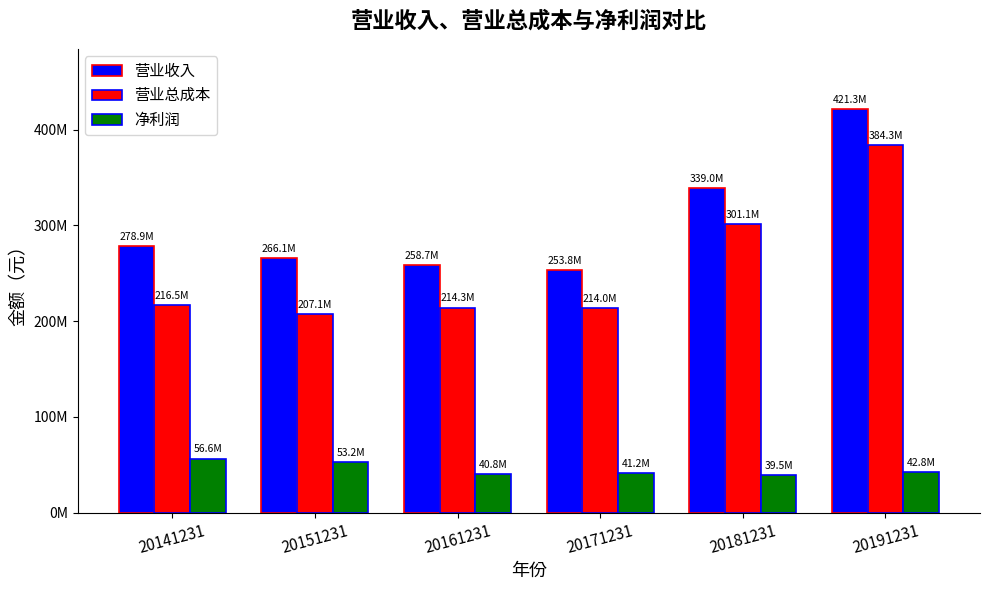

What is the difference between the highest and lowest values at 20191231?

378499738.9